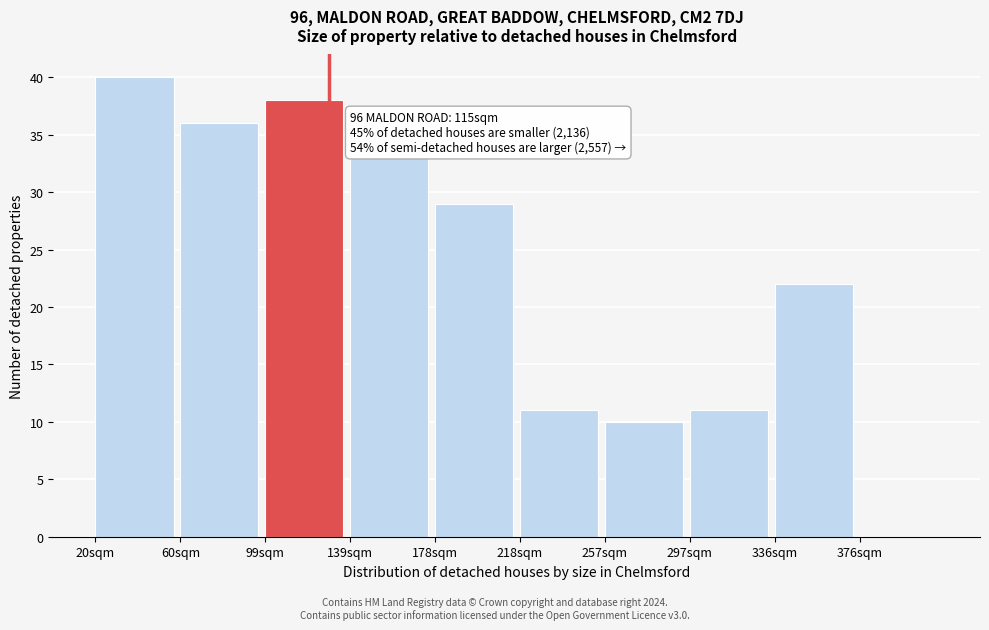

Reading left to right, transcribe all the data shown in this chart.

20sqm=40	60sqm=36	99sqm=38	139sqm=33	178sqm=29	218sqm=11	257sqm=10	297sqm=11	336sqm=22	376sqm=0